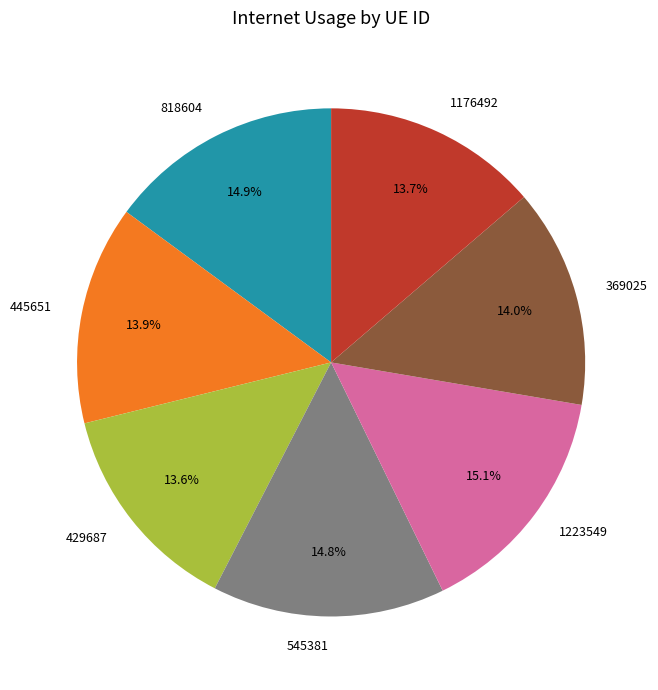

To the nearest percent, what percentage of the pie is 1223549?

15%